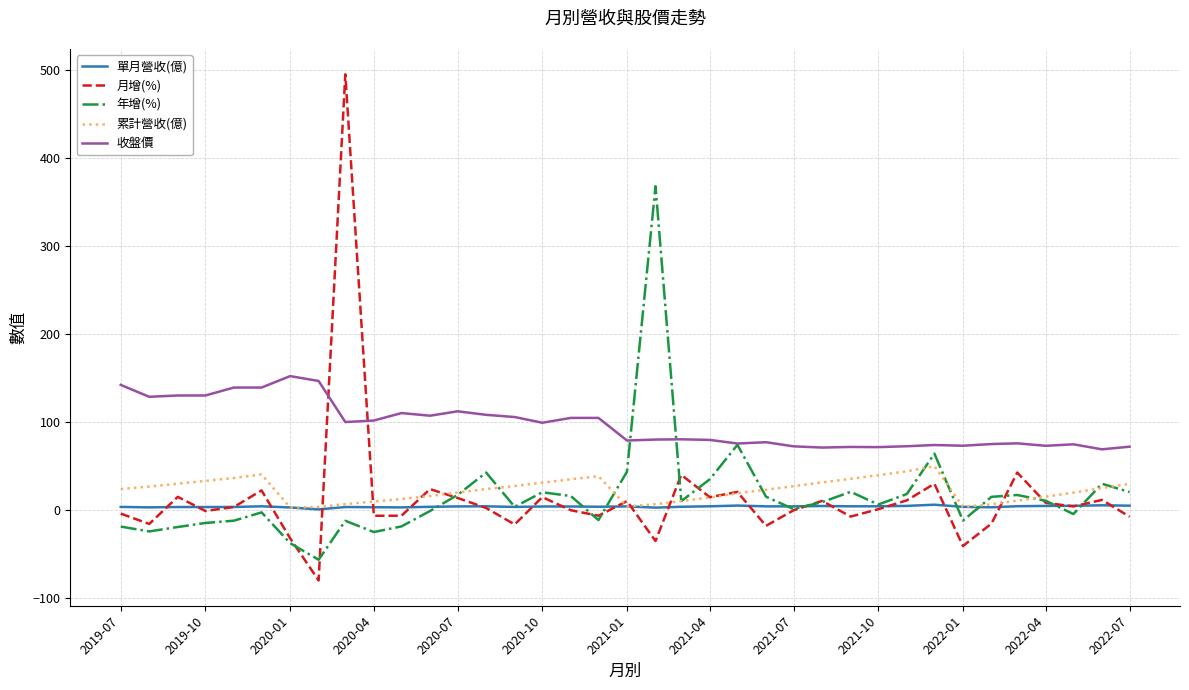

What is the minimum value shown in the chart?

-80.2